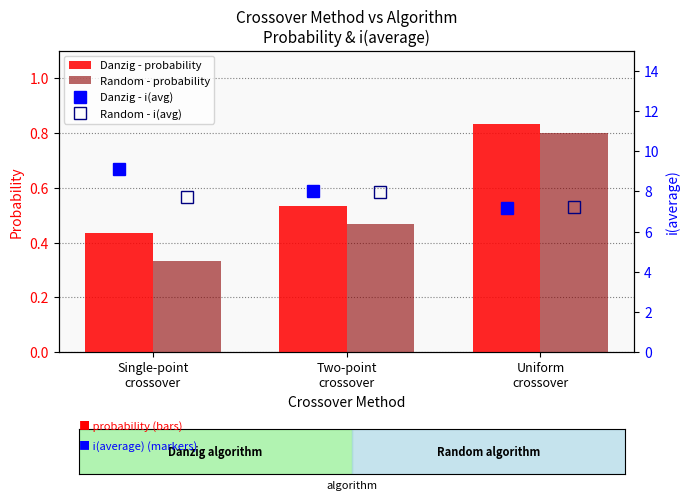

What is the sum of all Danzig - probability values?

1.8